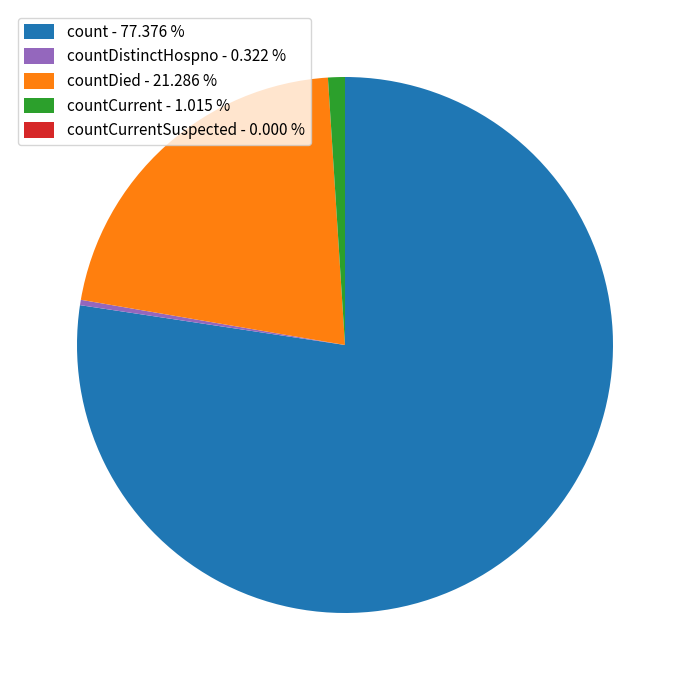

How many segments does this pie chart have?

4